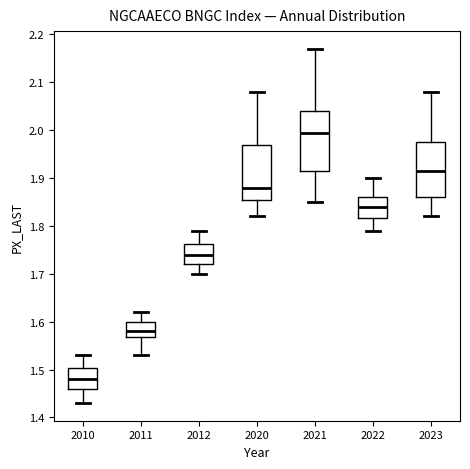

Which box's median line is the highest?

2021